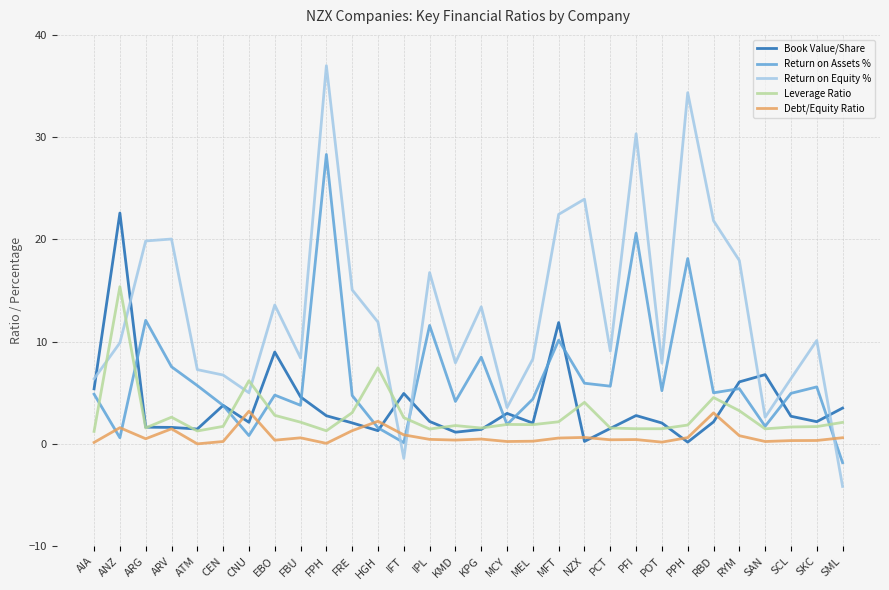

What is the total value across all series at RYM?

33.5